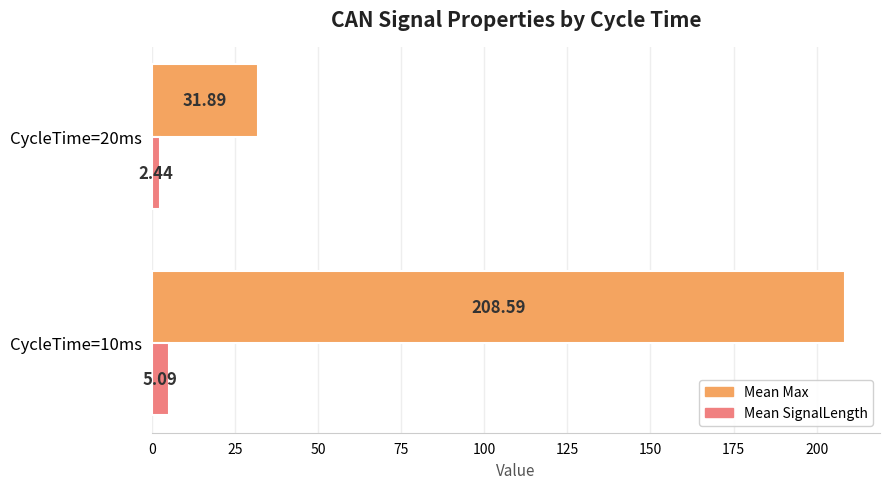

What are all the series names shown in the legend?

Mean Max, Mean SignalLength